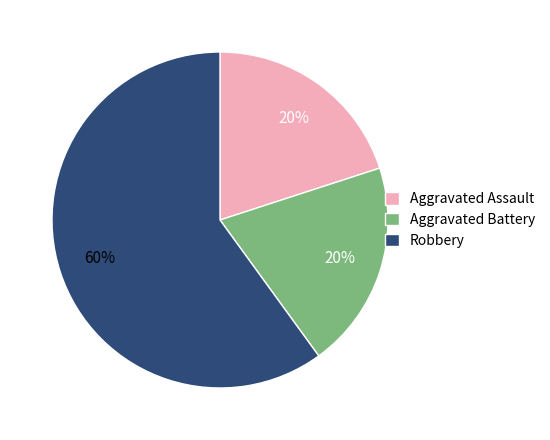

The Aggravated Assault slice represents 20% of the pie. True or false?

True